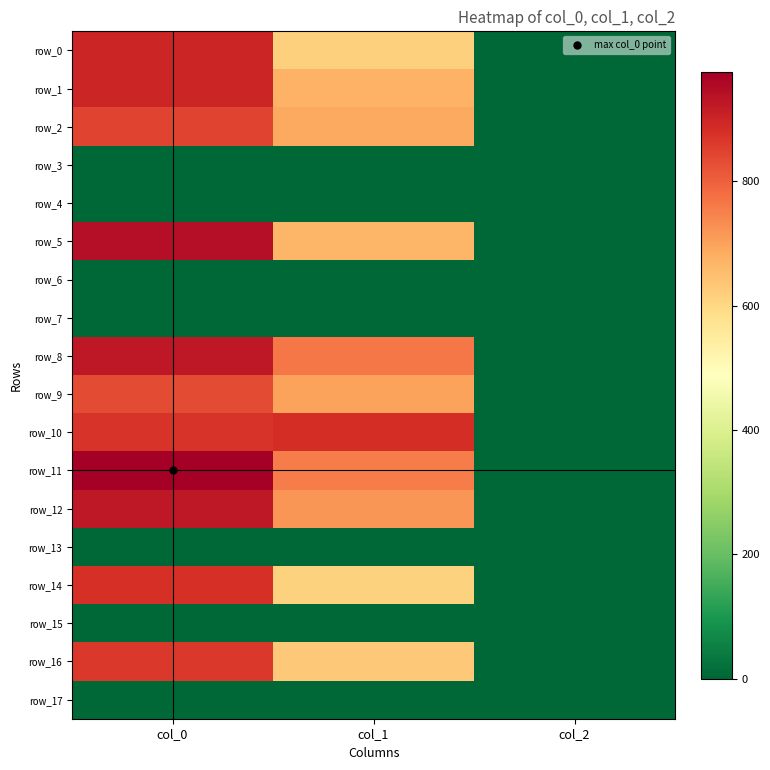

At which label does row_5 reach its minimum?

col_2